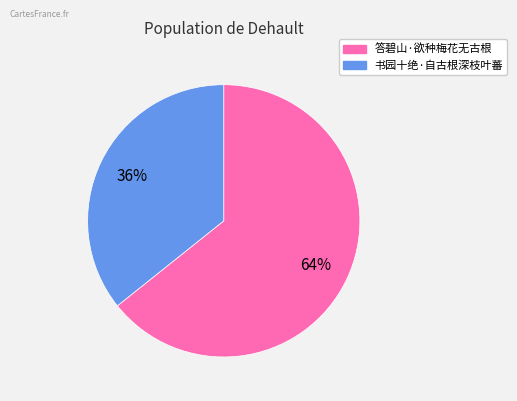

Do 答碧山·欲种梅花无古根 and 书园十绝·自古根深枝叶蕃 together represent more than half of the pie?

Yes